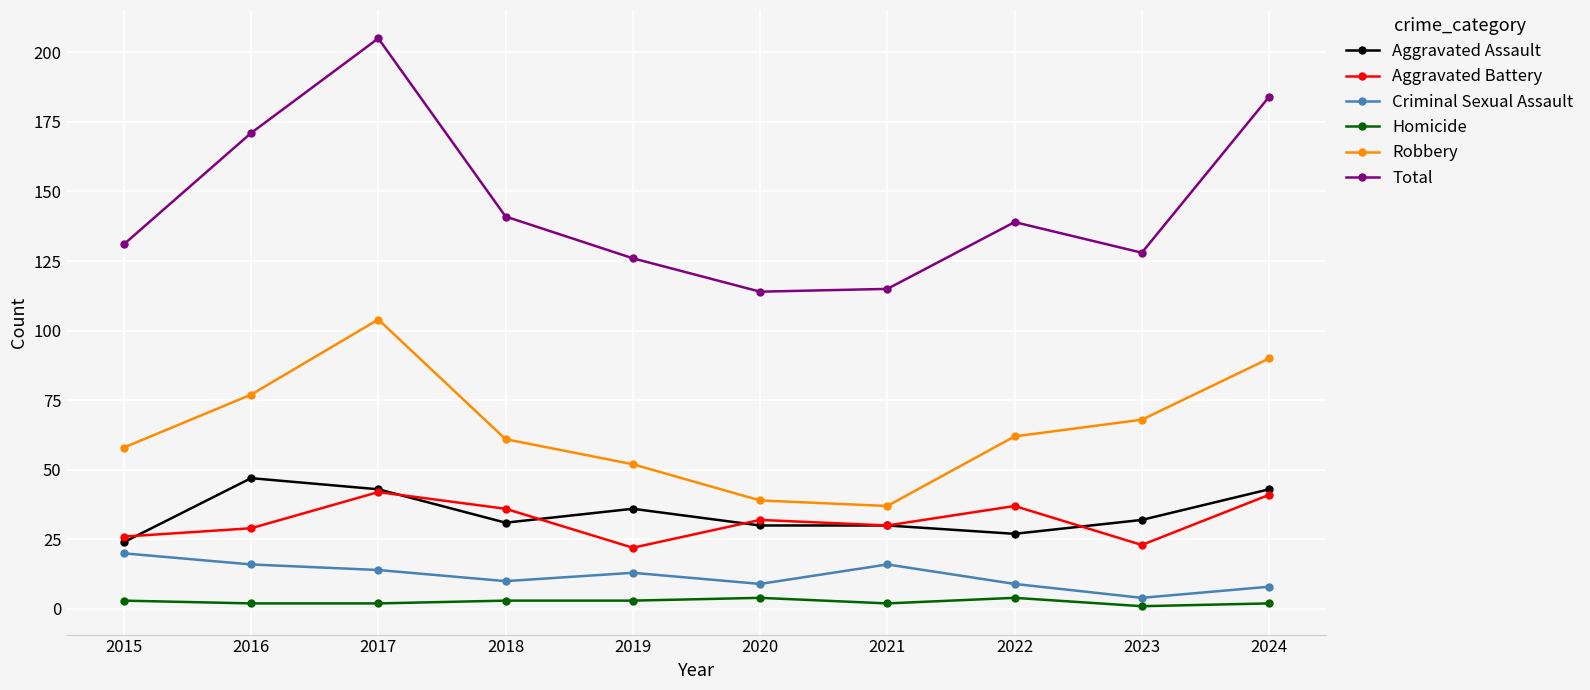

What is the smallest value displayed?

1